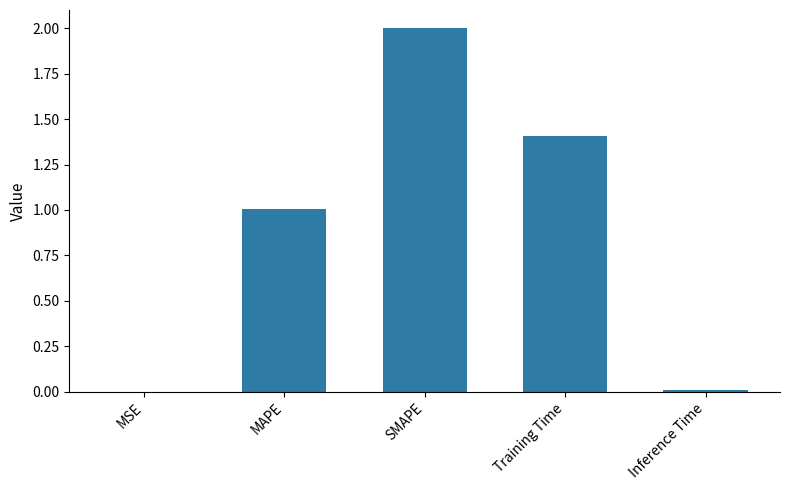

The value at Training Time is 1.4. True or false?

True